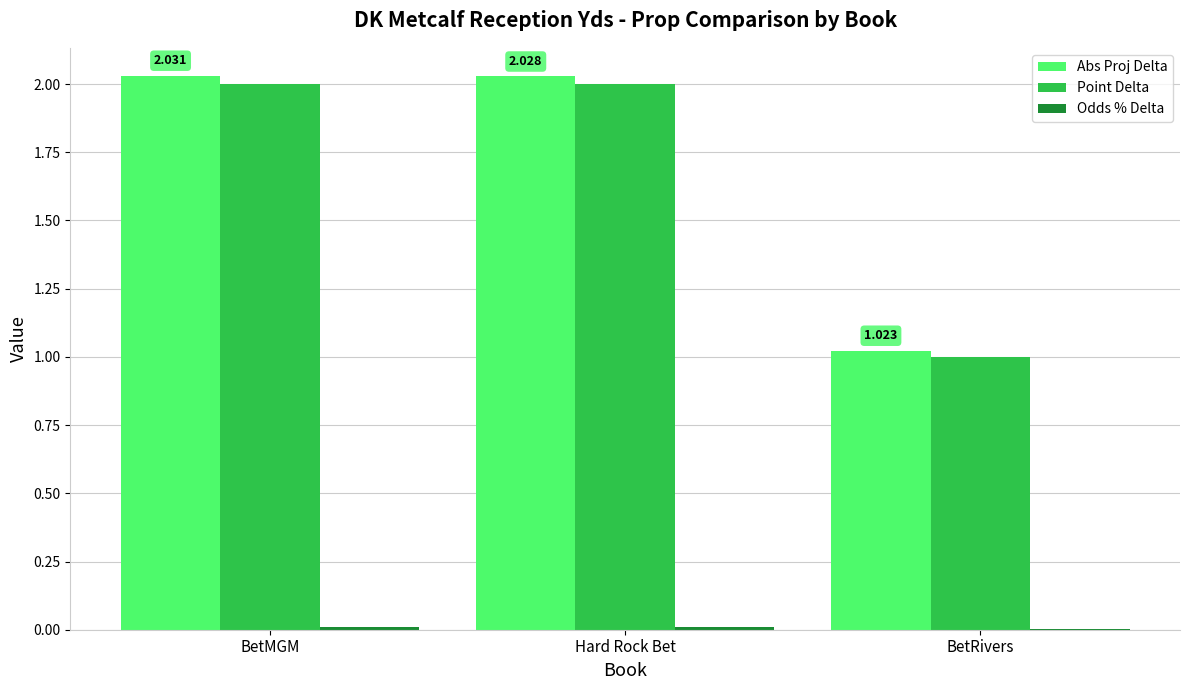

Which series changed the most between Hard Rock Bet and BetRivers?

Abs Proj Delta